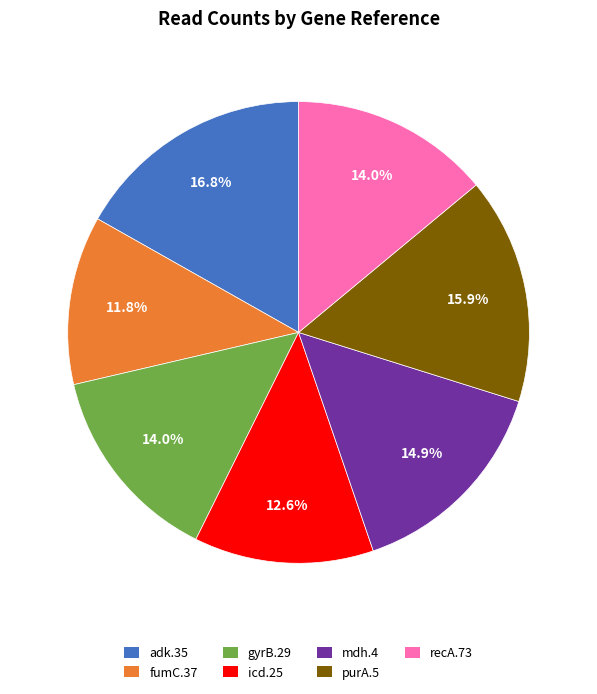

Count the number of slices in the pie.

7